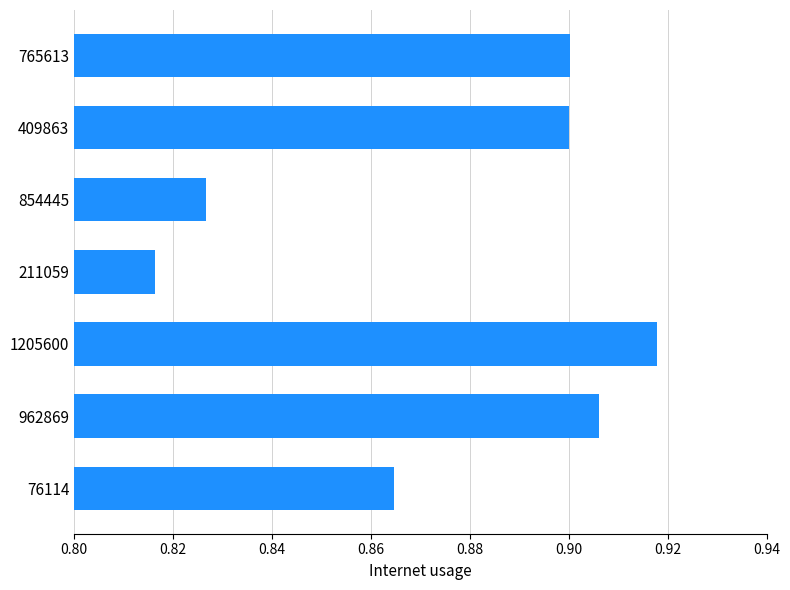

What position from the top is 409863?

2